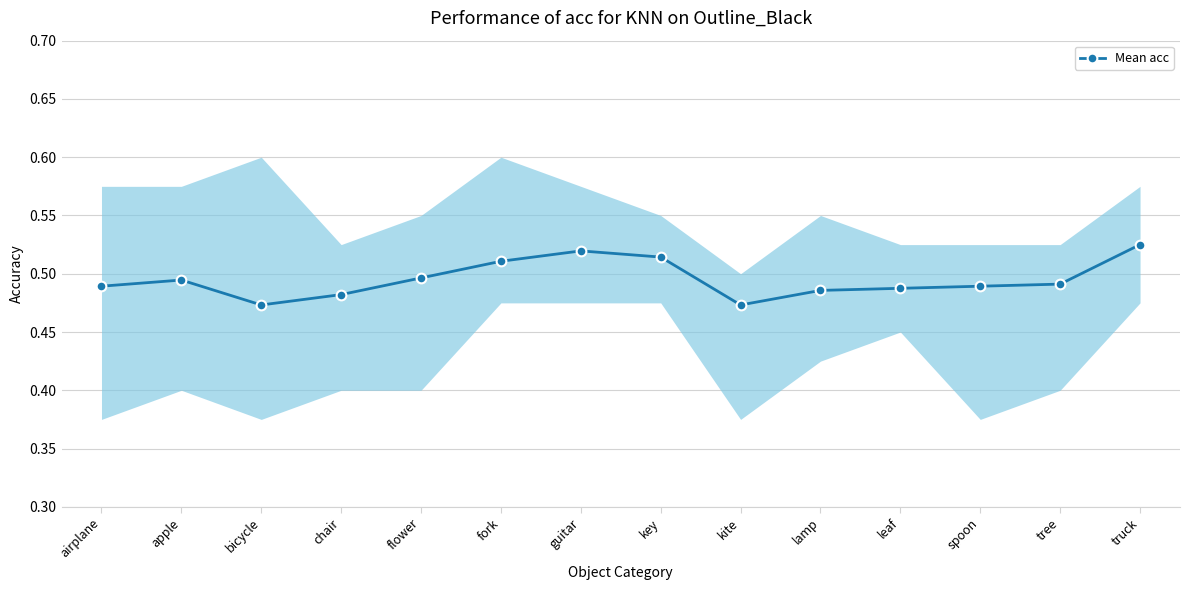

What is the label of the 8th point from the left?

key